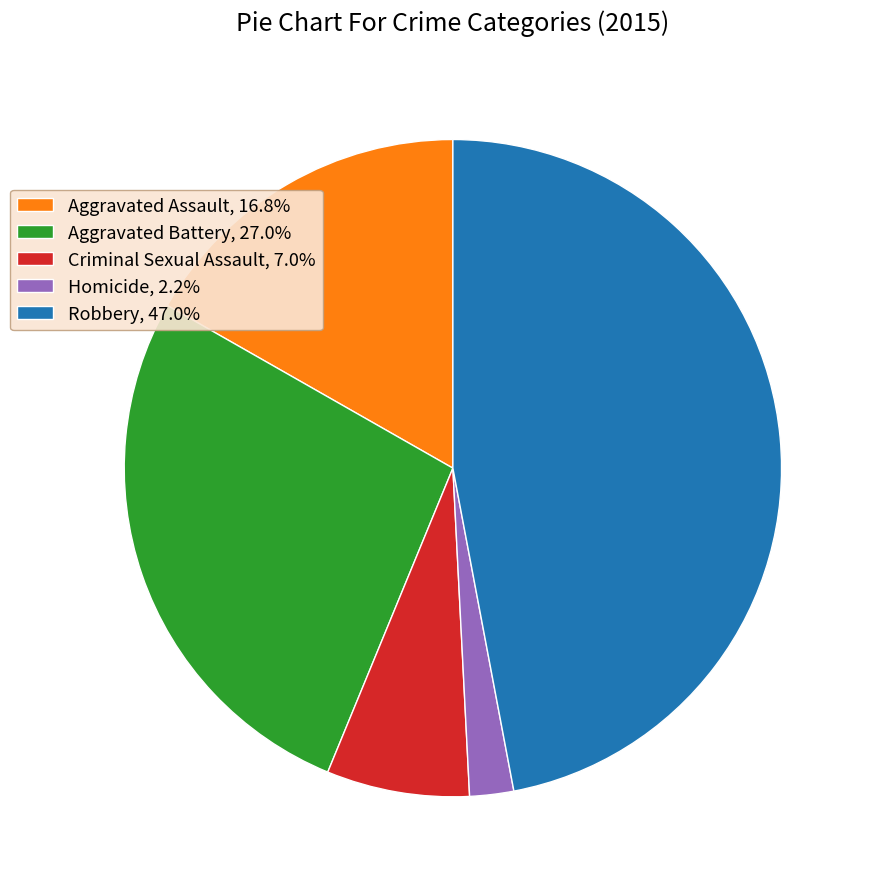

What percentage is the Criminal Sexual Assault slice, to the nearest percent?

7%